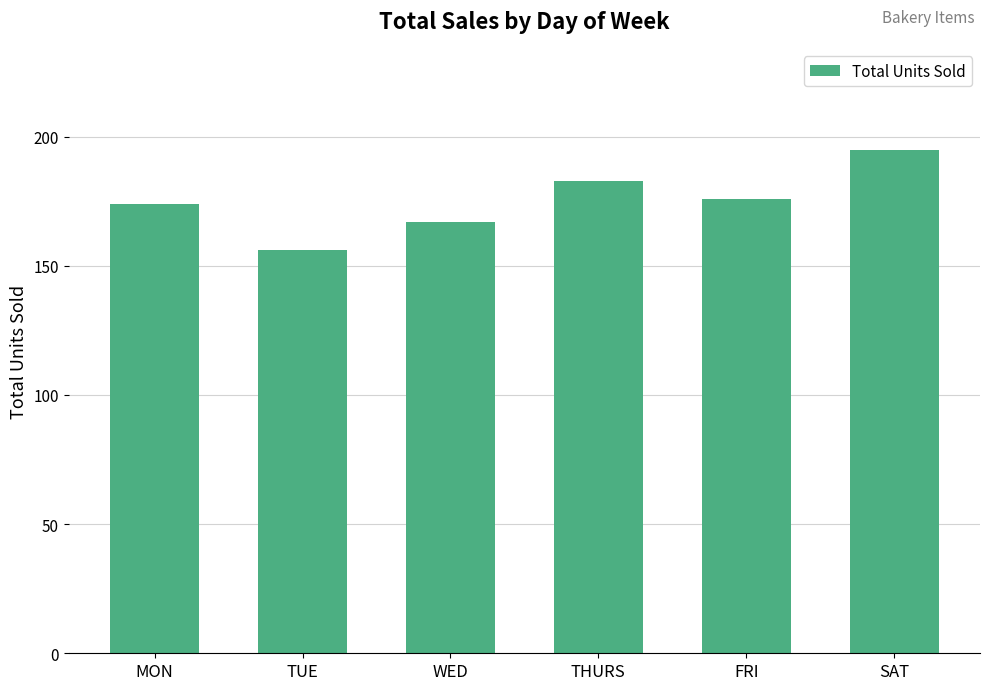

Rank the categories by value from lowest to highest.

TUE, WED, MON, FRI, THURS, SAT